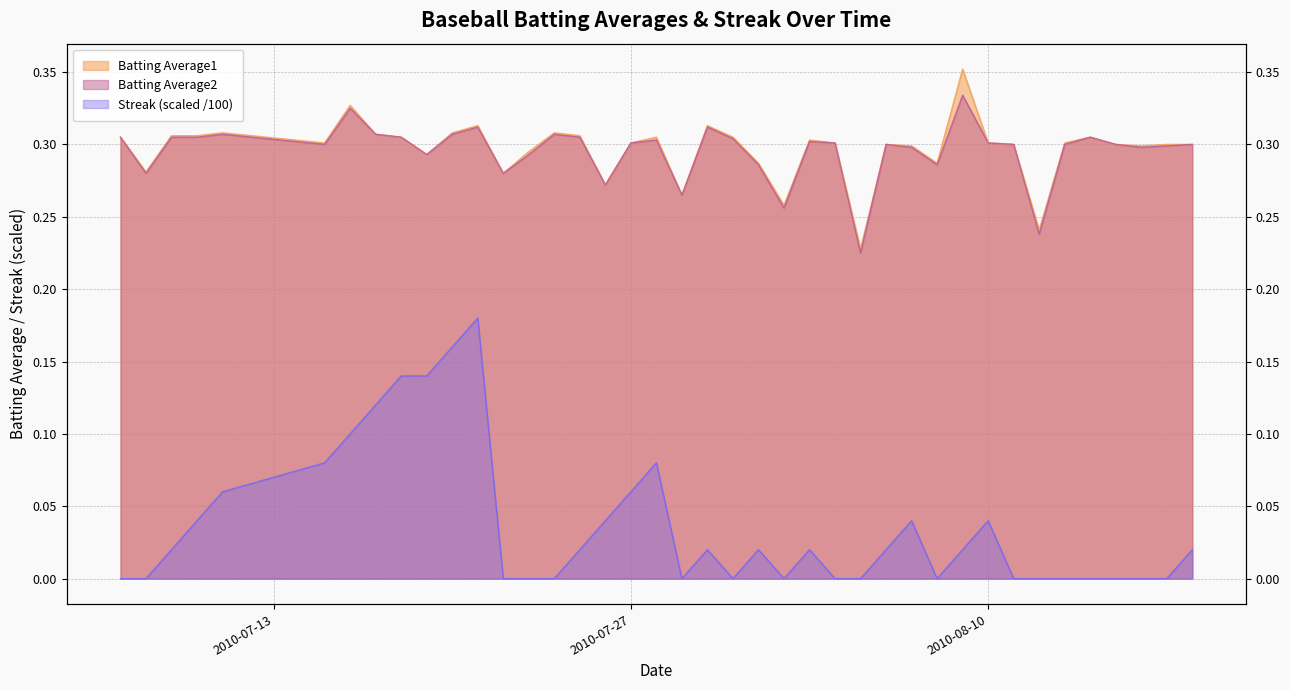

Which series changed the most between 2010-07-27 and 2010-08-17?

Streak